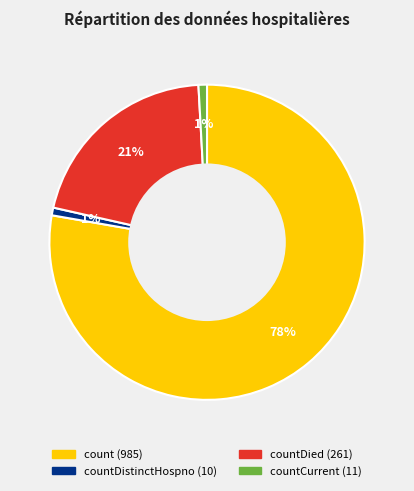

To the nearest percent, what is the average slice percentage?

25%